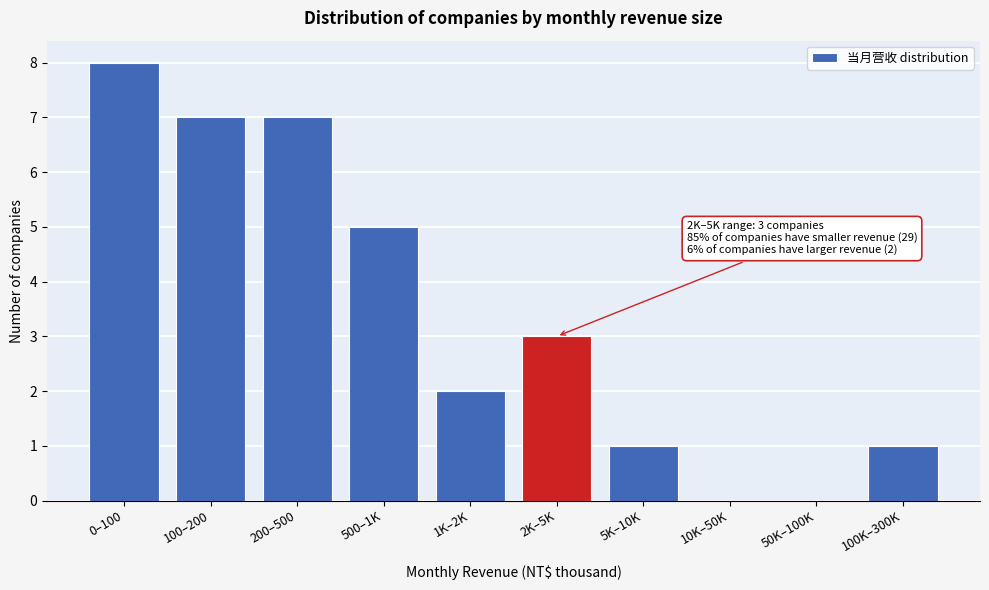

Reading left to right, what are all the values shown in this chart?

0–100=8	100–200=7	200–500=7	500–1K=5	1K–2K=2	2K–5K=3	5K–10K=1	10K–50K=0	50K–100K=0	100K–300K=1